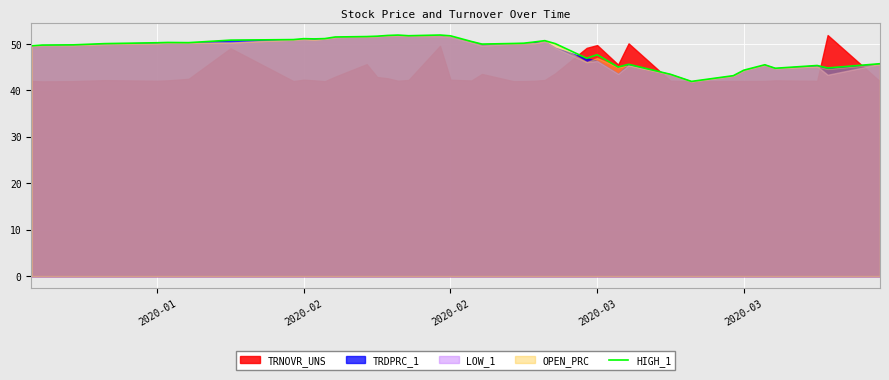

What is the average value?

48.9